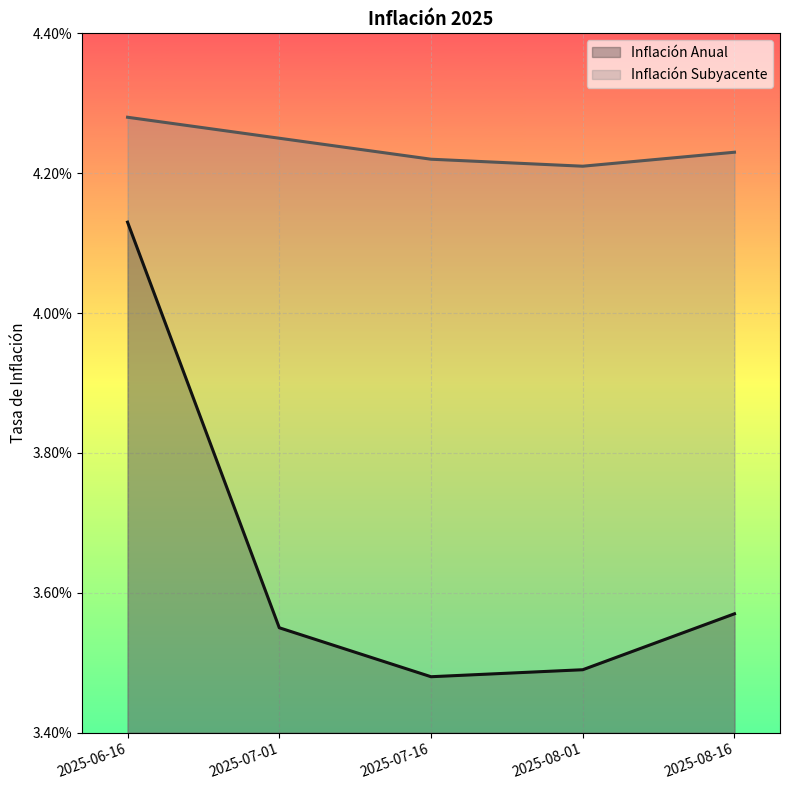

What position from the right is 2025-07-16?

3